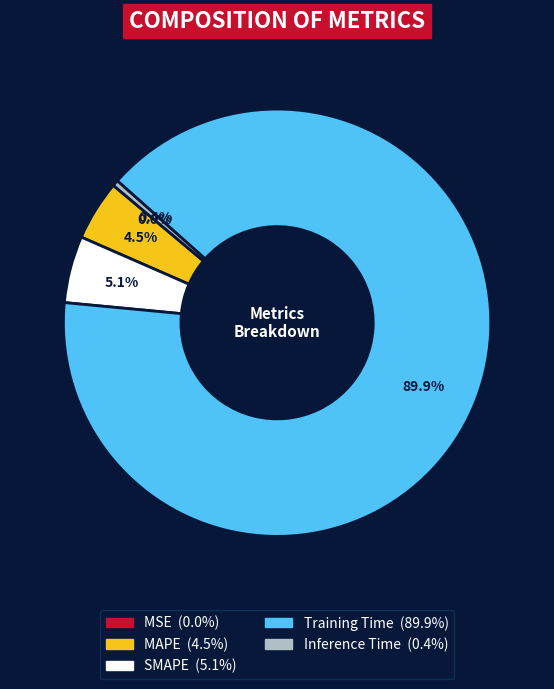

To the nearest percent, what is the difference between the largest and smallest slice percentages?

90%